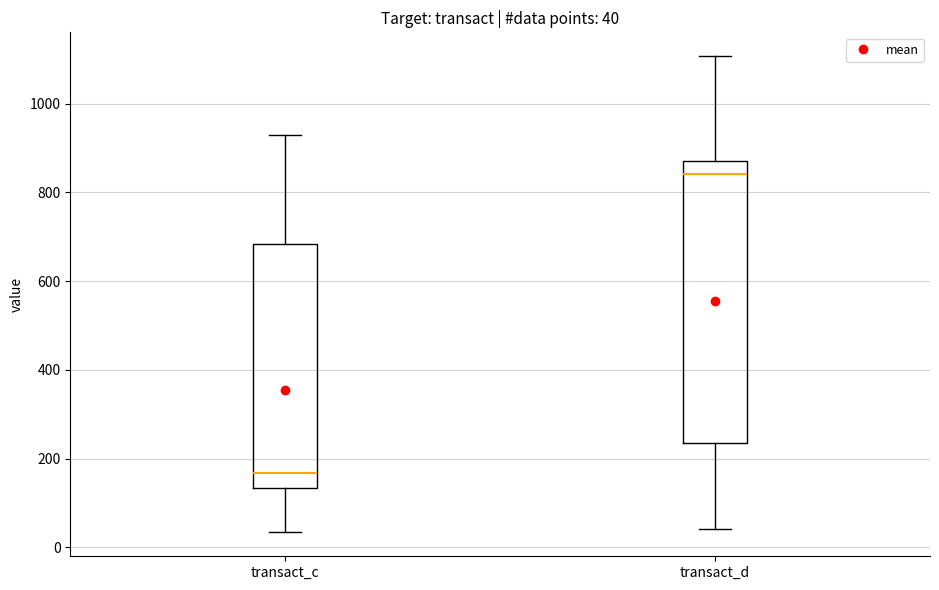

Comparing the boxes themselves (not the whiskers), which one is the tallest?

transact_d